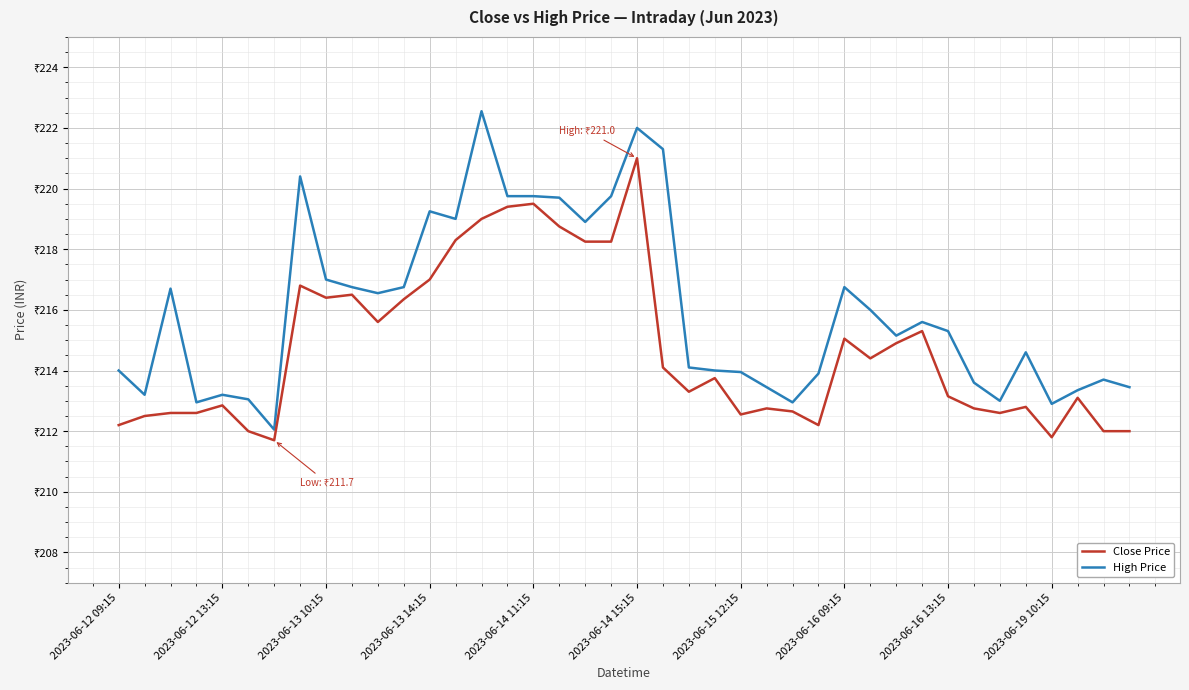

What are all the series names shown in the legend?

Close Price, High Price